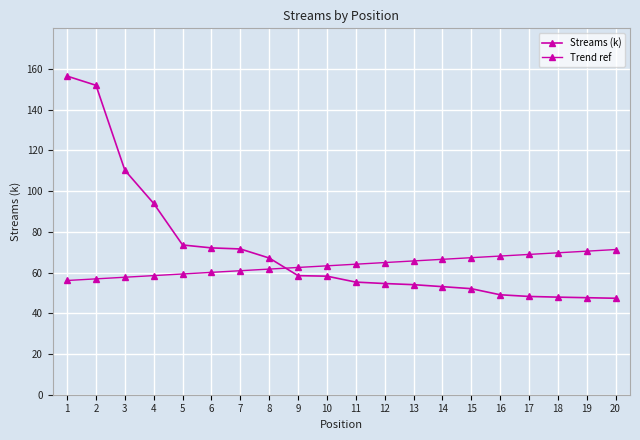

Read the Streams (k) value at 2.

151.9